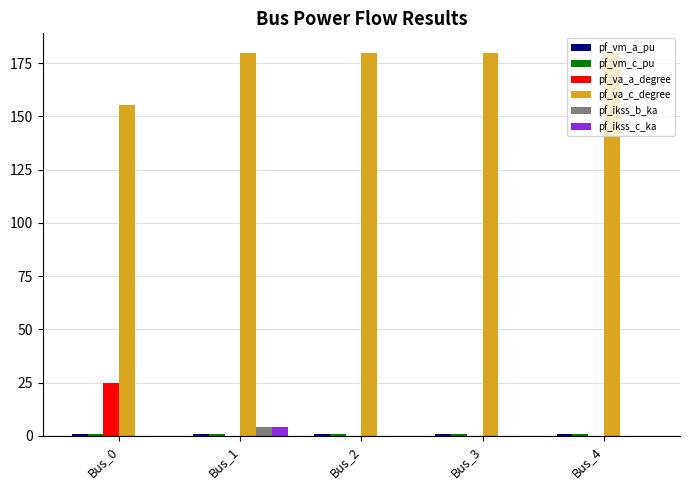

What is the maximum value shown in the chart?

180.0